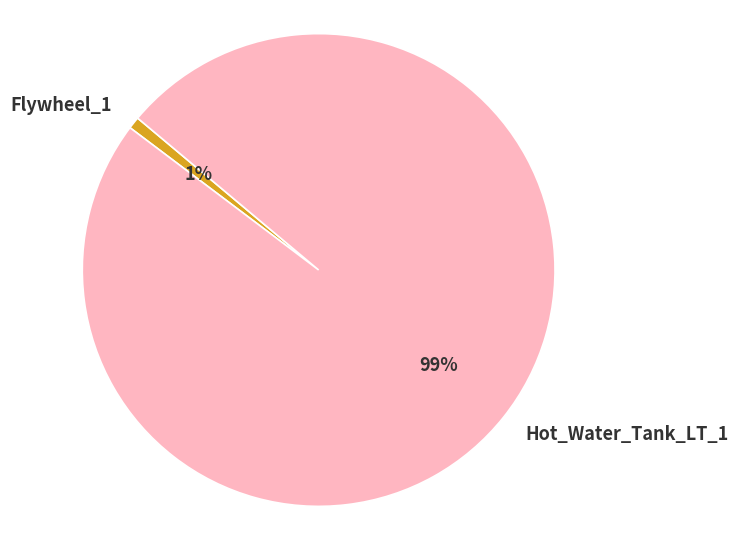

Which slice is the smallest?

Flywheel_1